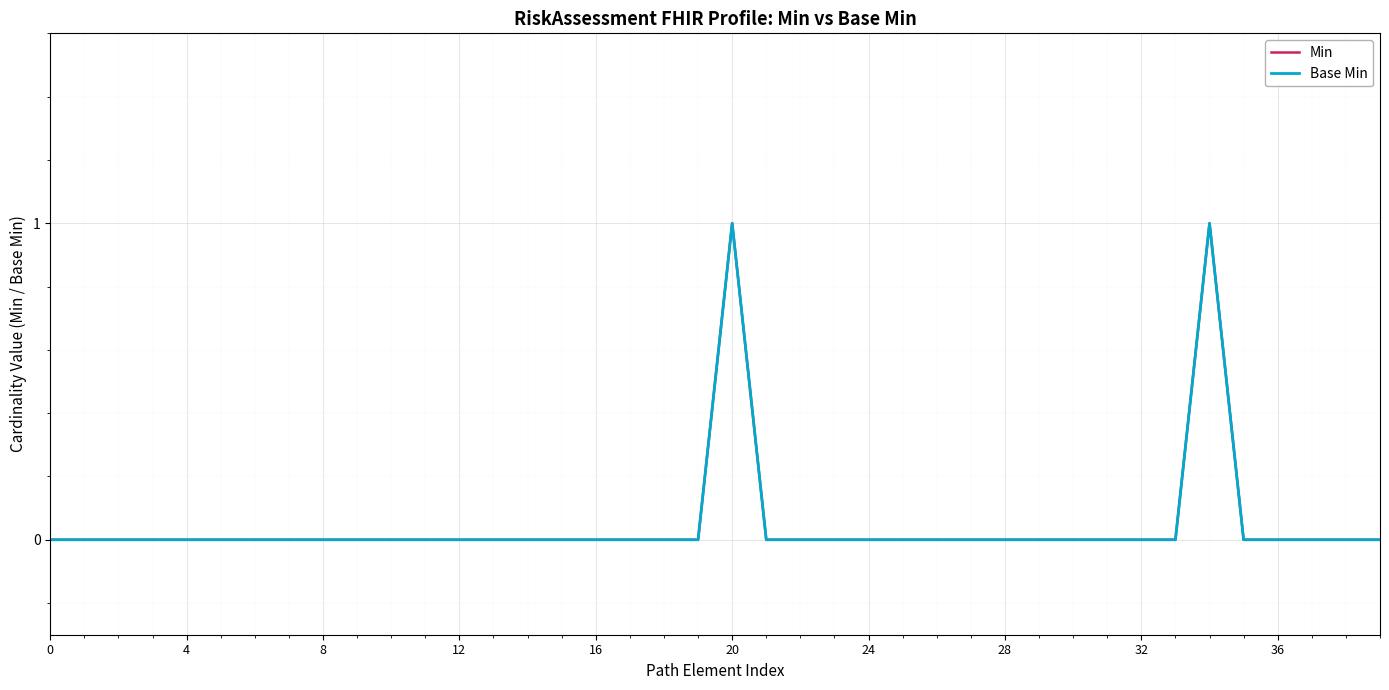

Which label corresponds to the largest value in the chart?

20